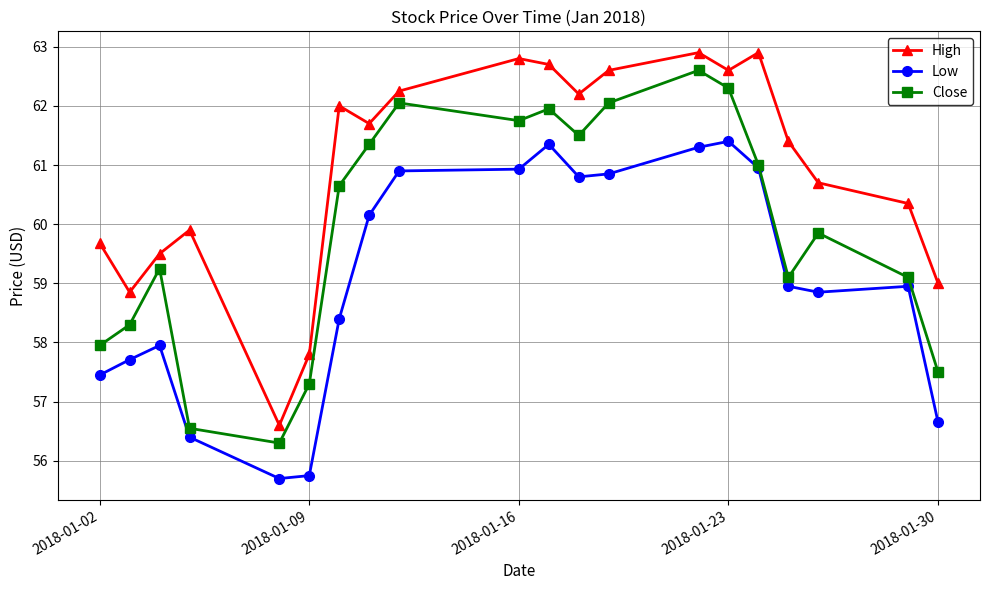

How many data points in High are less than 61?

9